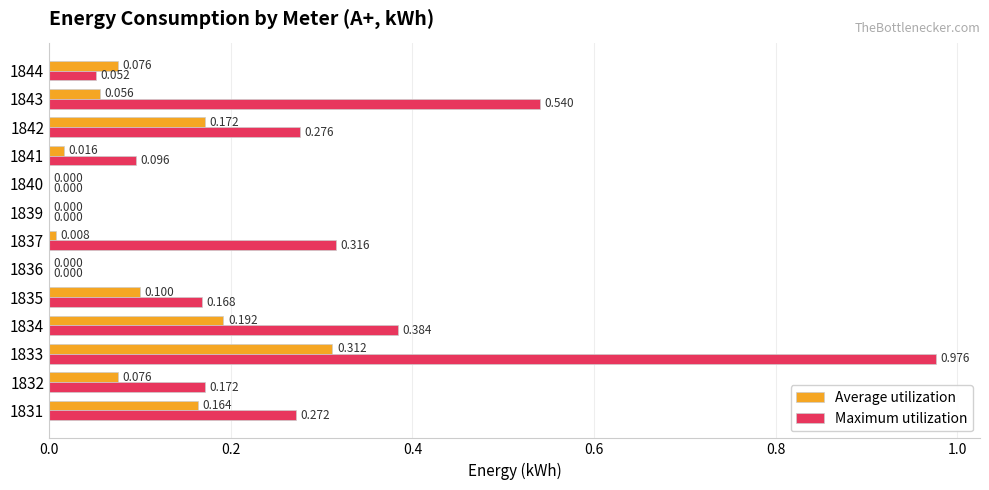

Which series has the largest total across all categories?

Maximum utilization